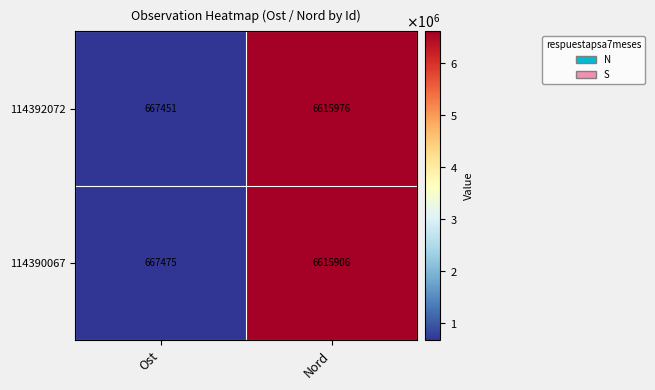

True or false: 114392072 has a value of 667451 at Ost.

True